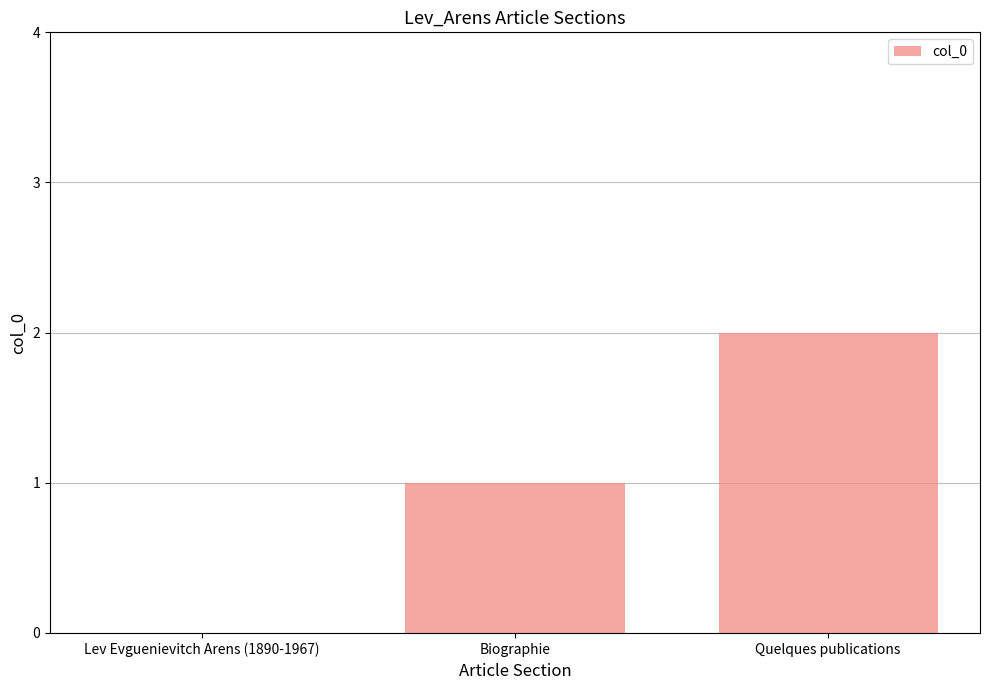

How many data points does each series have?

3